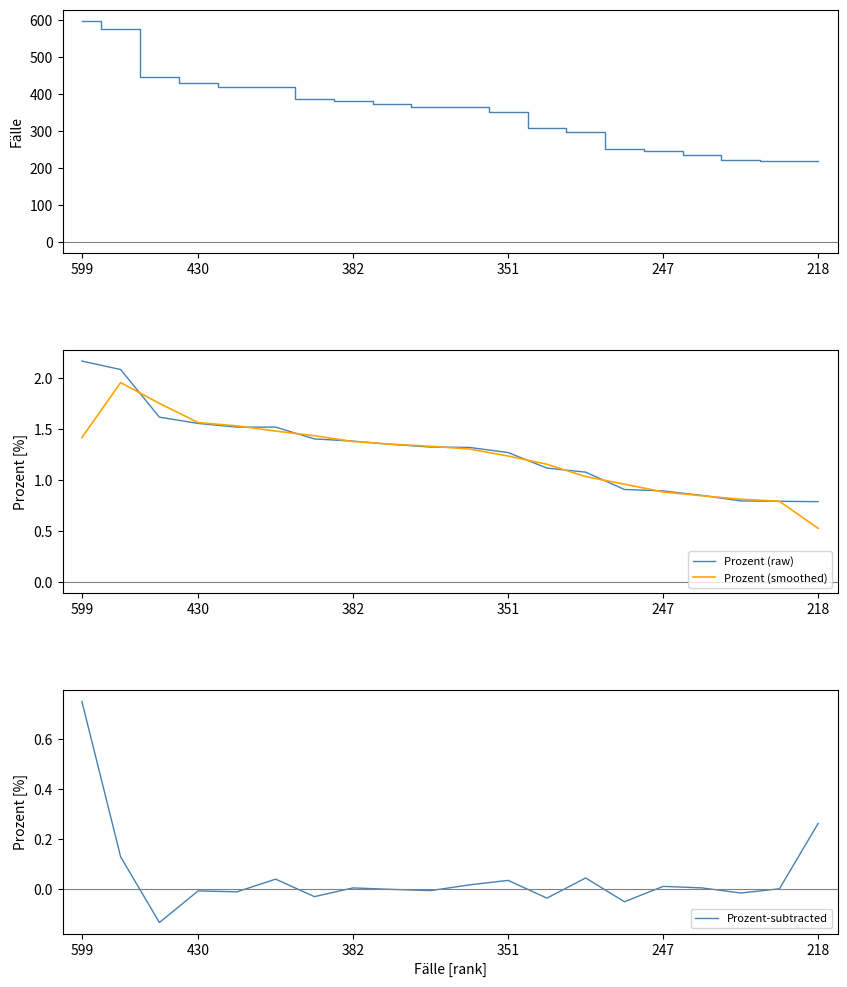

Rank the series by their maximum value, from highest to lowest.

Fälle, Prozent (raw), Prozent (smoothed), Prozent-subtracted